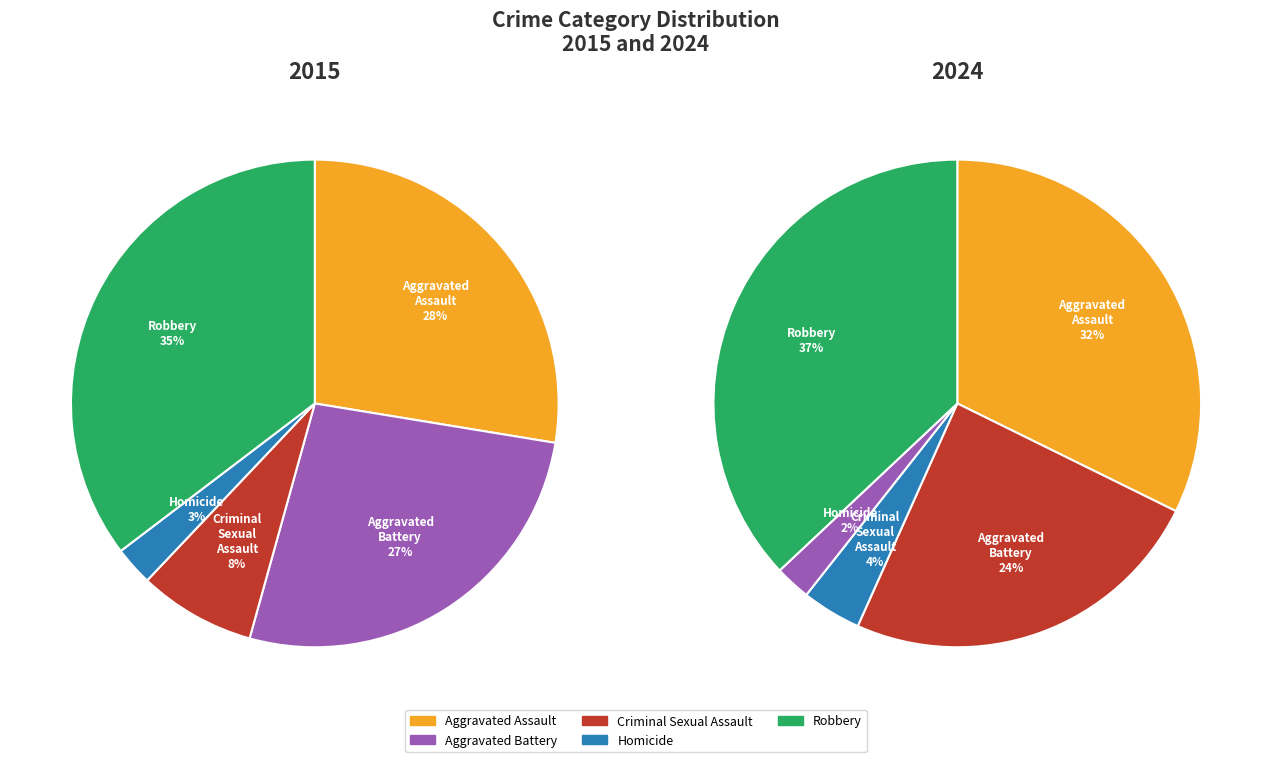

Which slice is the largest?

Robbery